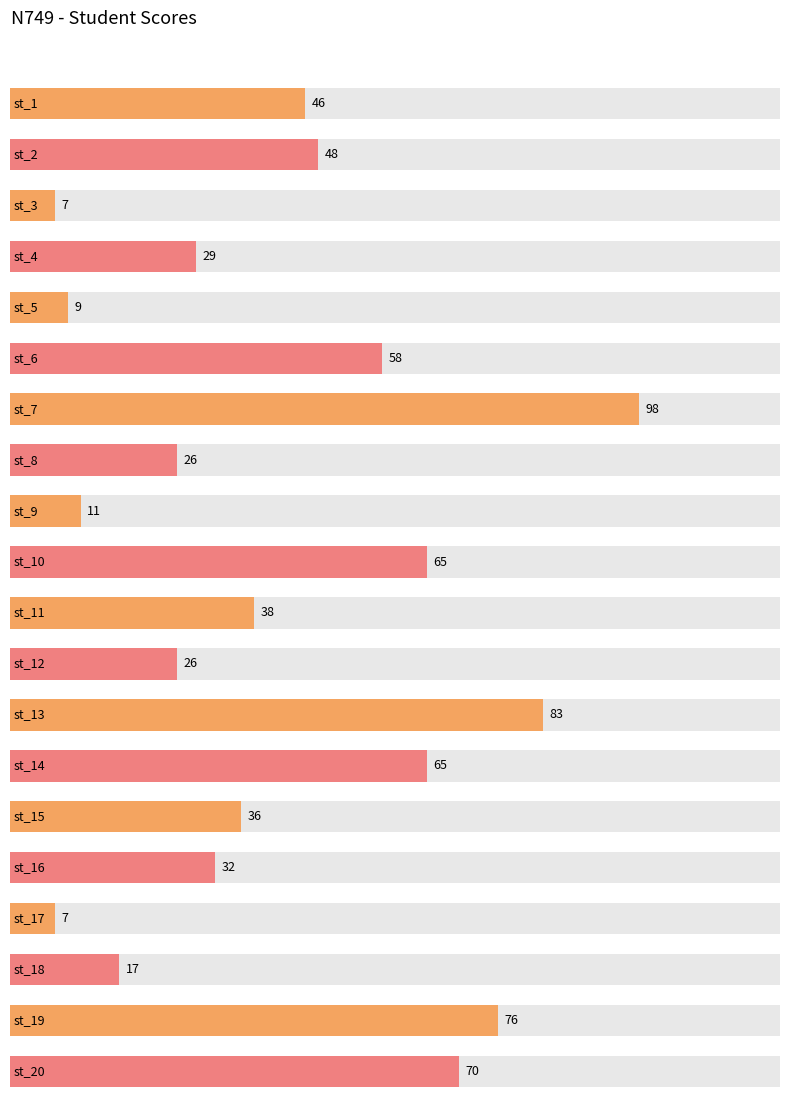

List the labels in order of value, largest first.

st_7, st_13, st_19, st_20, st_10, st_14, st_6, st_2, st_1, st_11, st_15, st_16, st_4, st_8, st_12, st_18, st_9, st_5, st_3, st_17